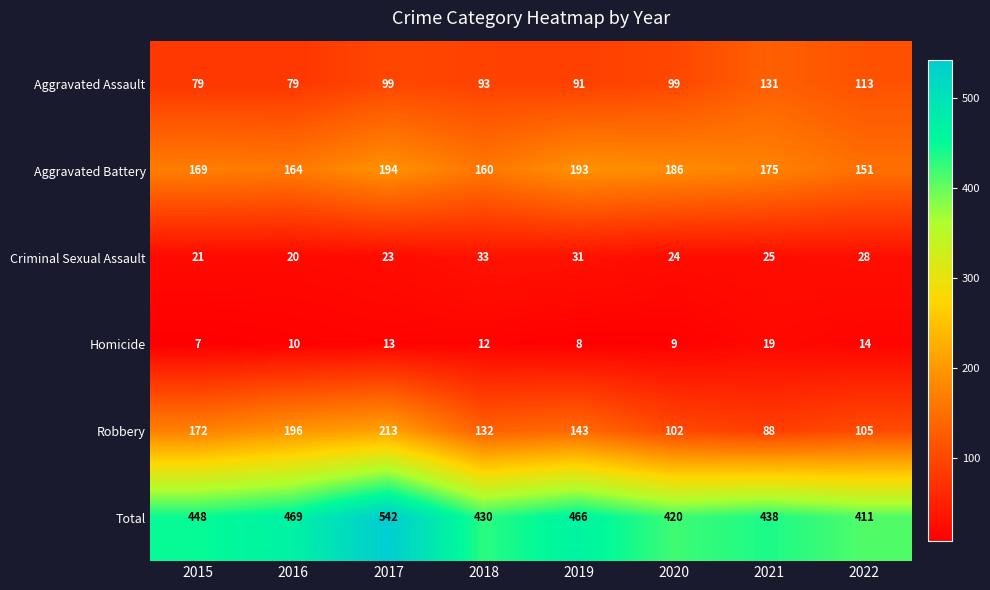

What is the difference between the maximum and second lowest values in the Aggravated Assault series?

52